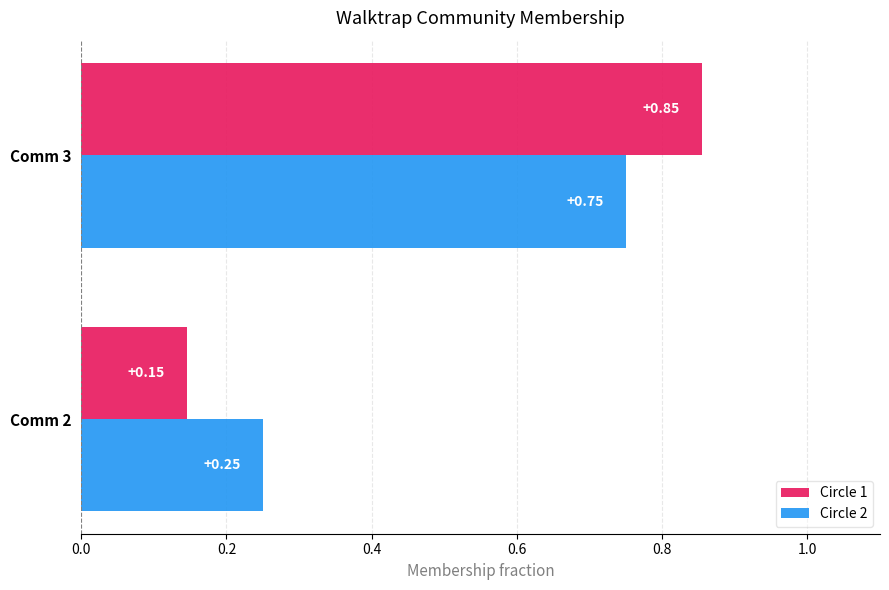

Which series has the largest range (max minus min)?

Circle 1